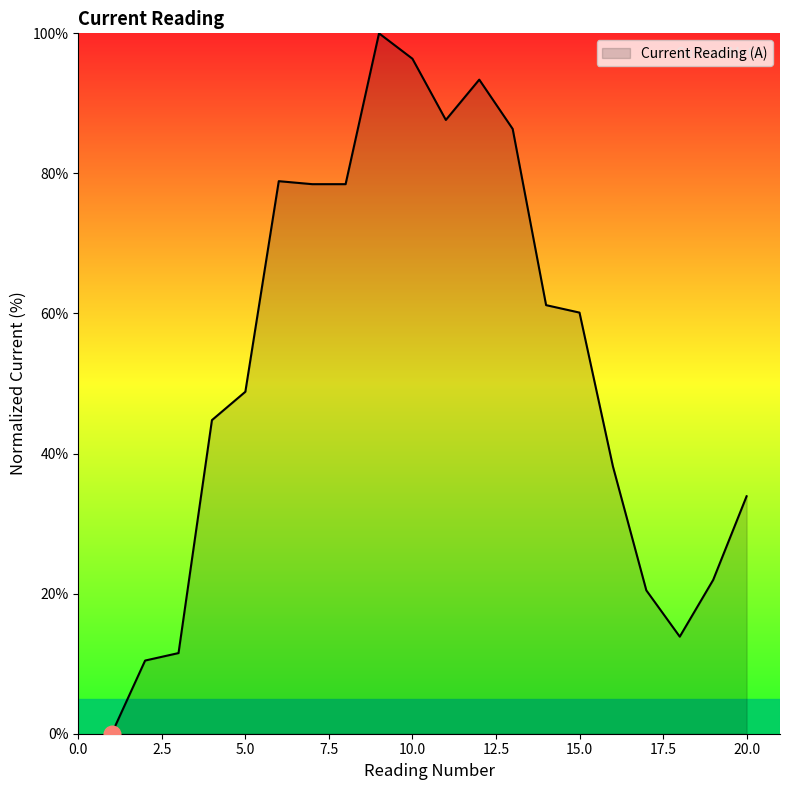

What is the difference between the maximum and minimum values?

100.0